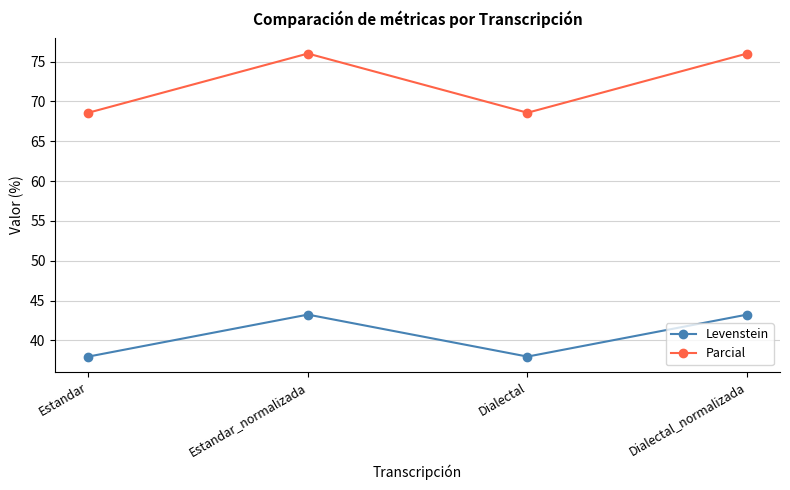

Rank the series at Estandar from lowest to highest value.

Levenstein, Parcial